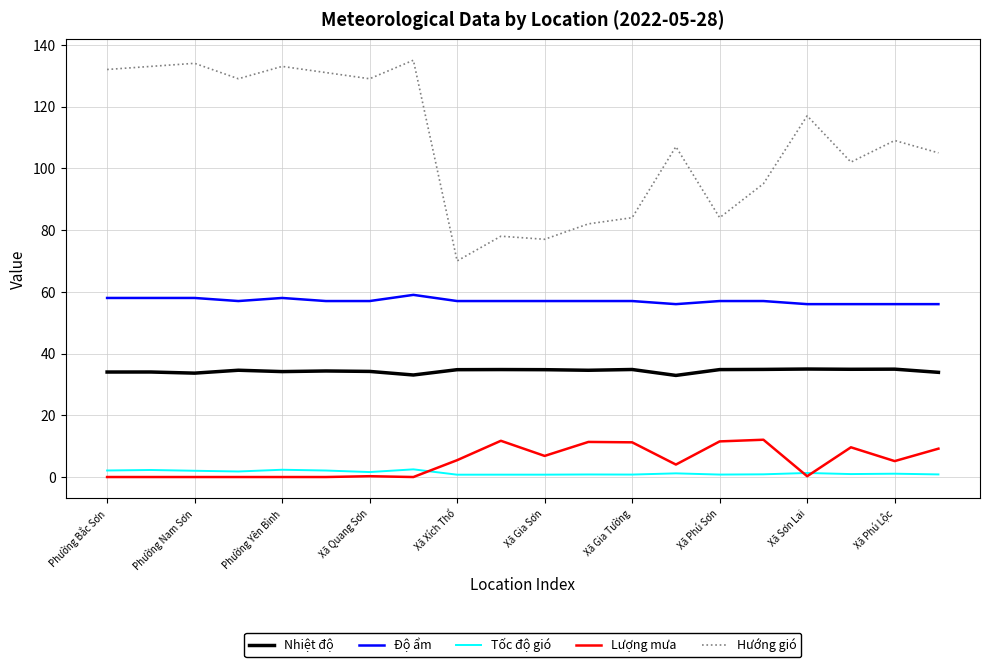

What is the difference between the maximum and minimum values in the Nhiệt độ series?

2.1